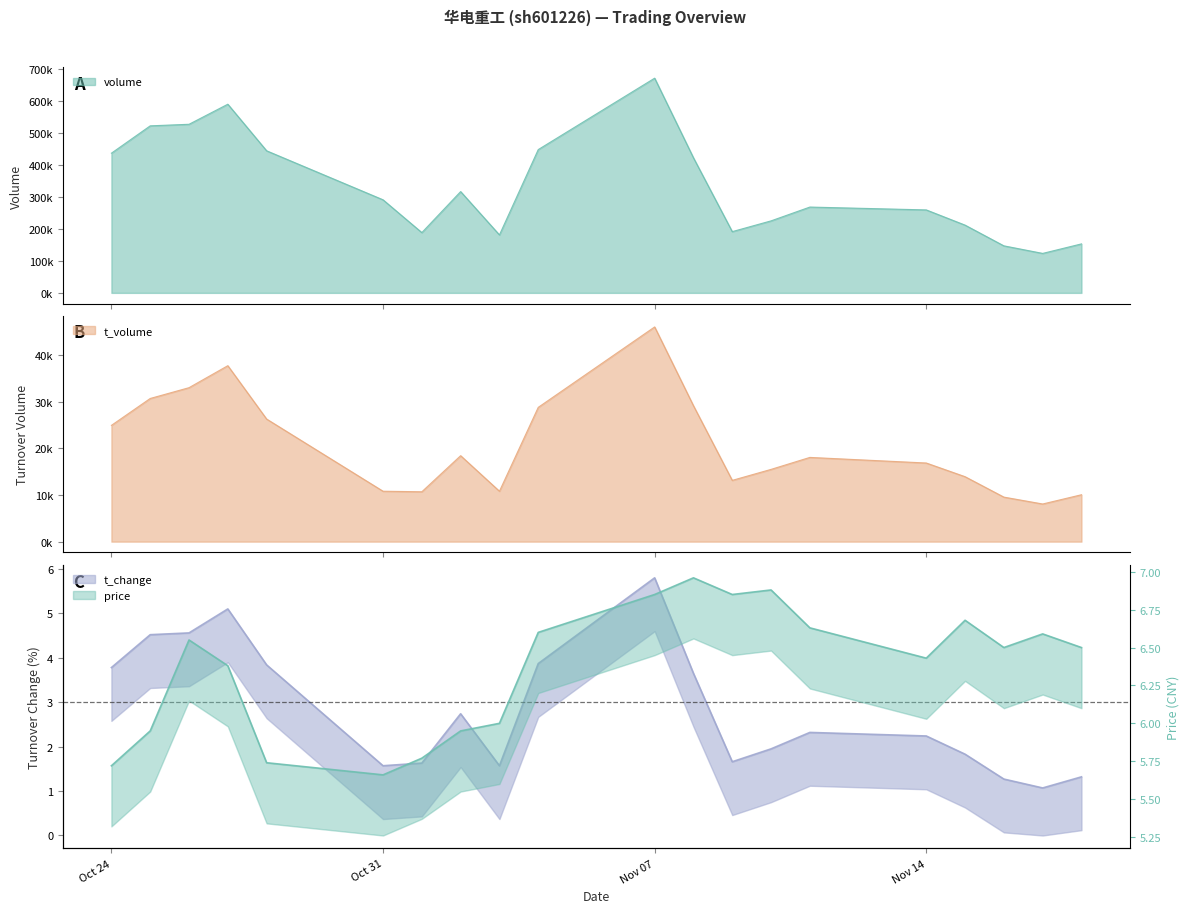

Which series has the widest spread of values?

volume